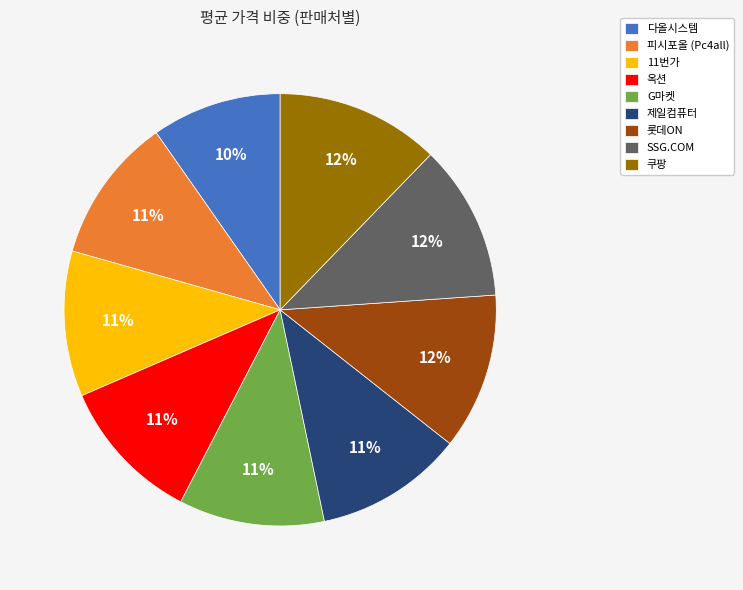

Count the number of slices in the pie.

9